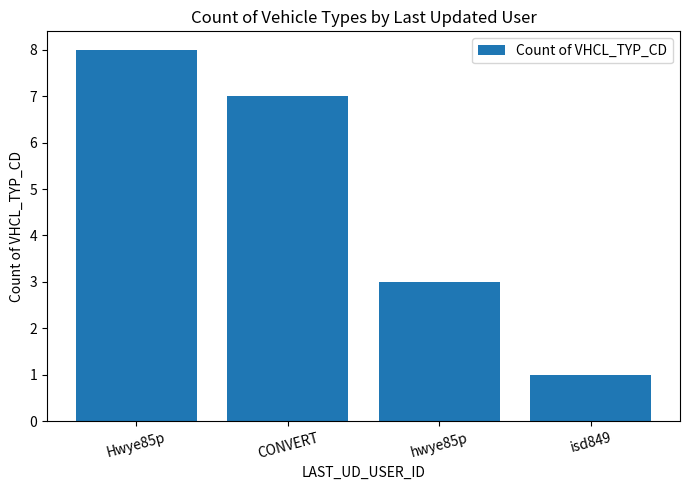

What is the value of the 4th bar from the left?

1